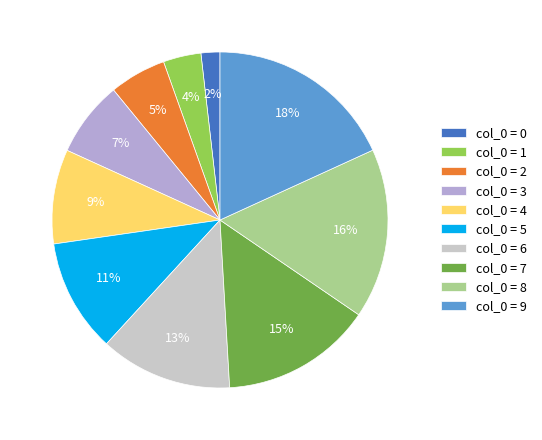

How many slices are in this pie chart?

10